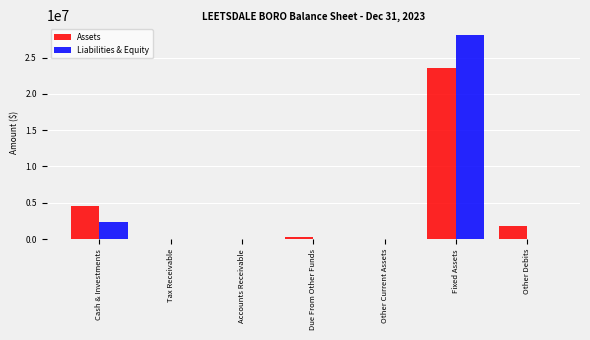

True or false: Liabilities & Equity has a value of 8560314 at Other Debits.

False